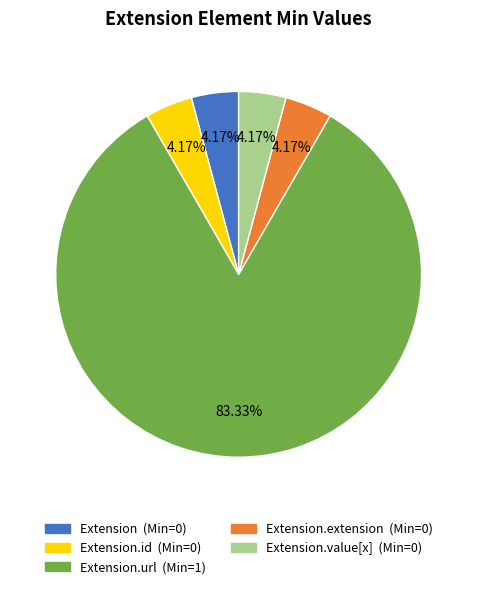

To the nearest percent, what is the difference between the largest and smallest slice percentages?

79%